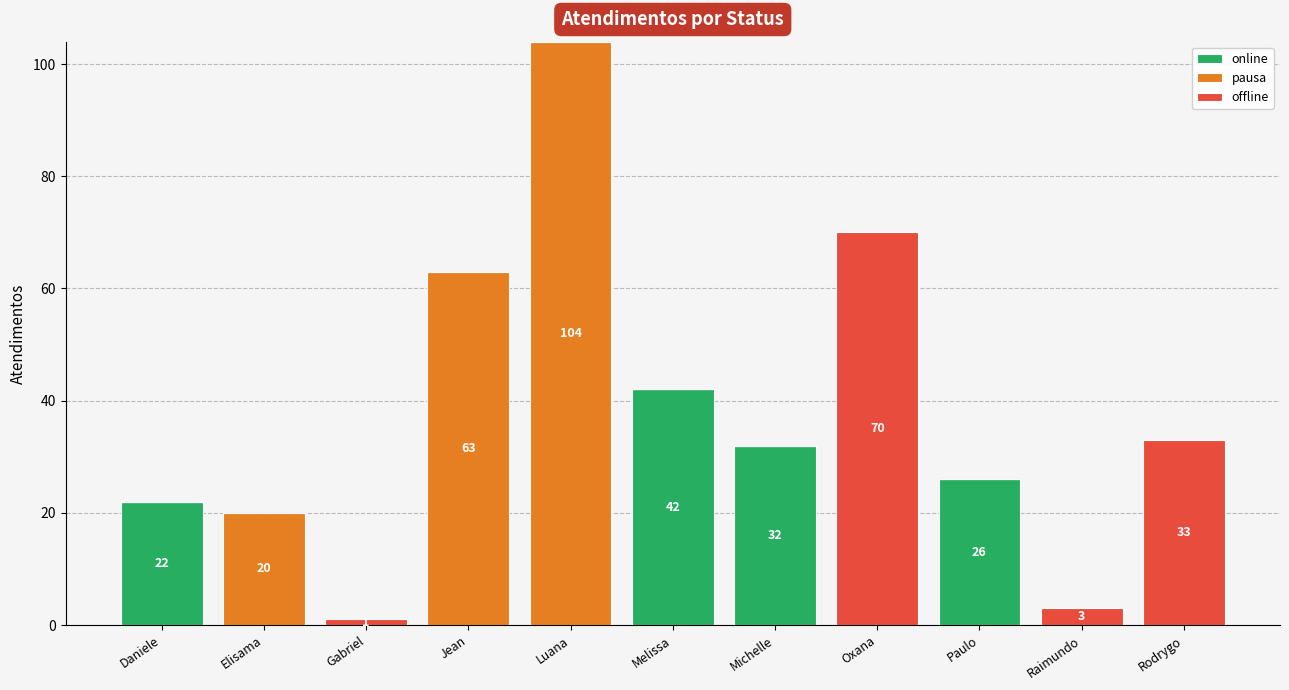

At which category is the sum across all series the highest?

Luana